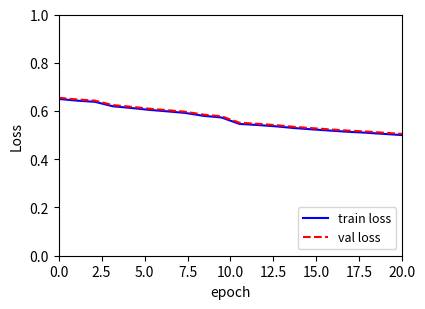

What are all the series names shown in the legend?

train loss, val loss